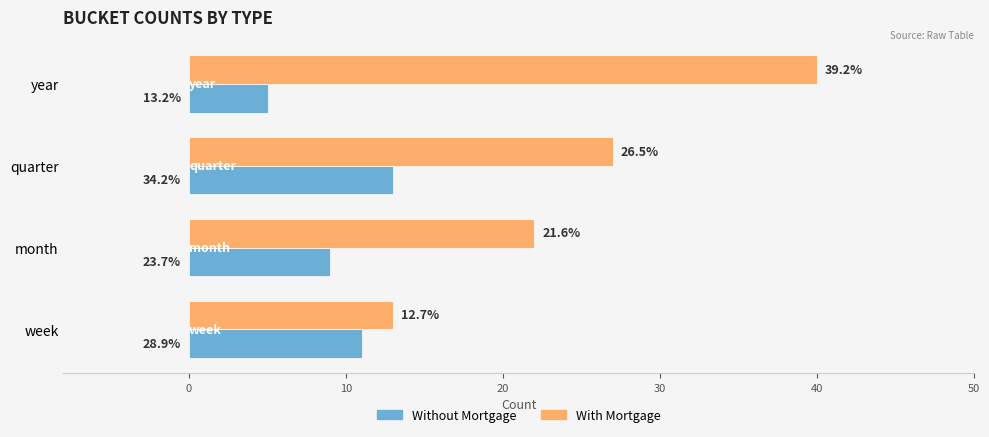

What are all the series names shown in the legend?

Without Mortgage, With Mortgage